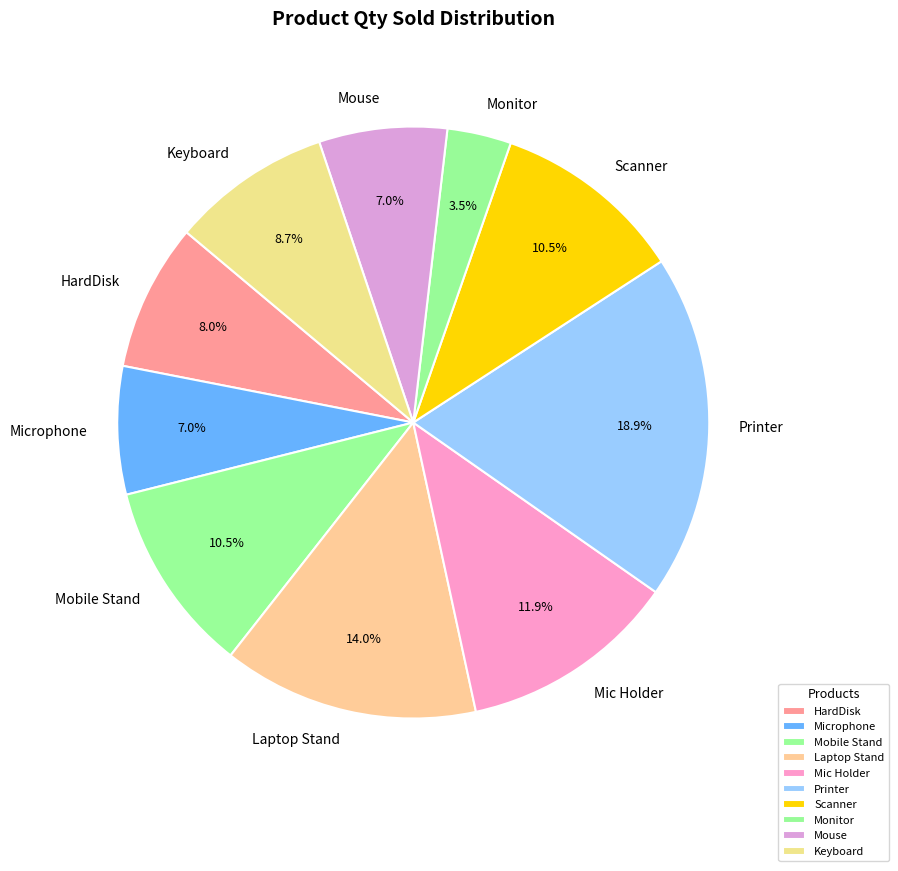

Combined, what portion of the pie is Monitor and HardDisk?

11.5%